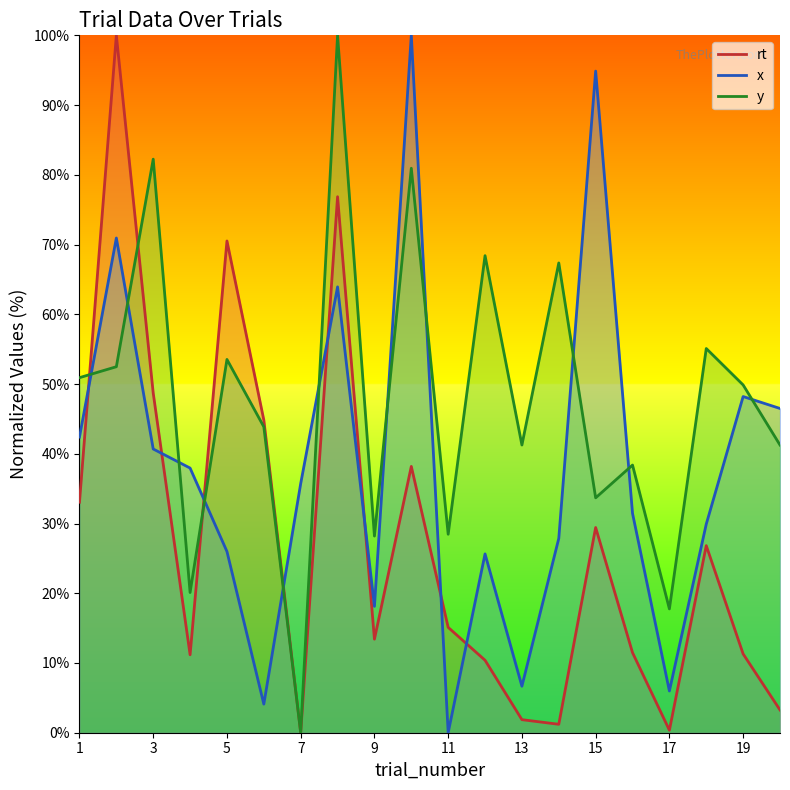

True or false: y has more than 0 interior local peaks.

True